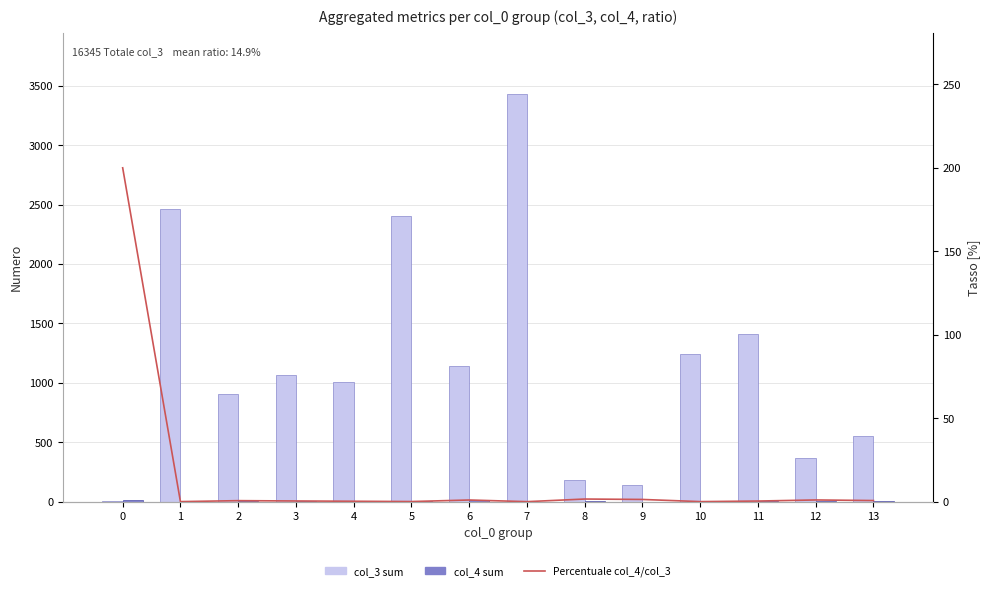

What is the value of the col_3 sum (total) bar at the 5th from the left?

1010.0